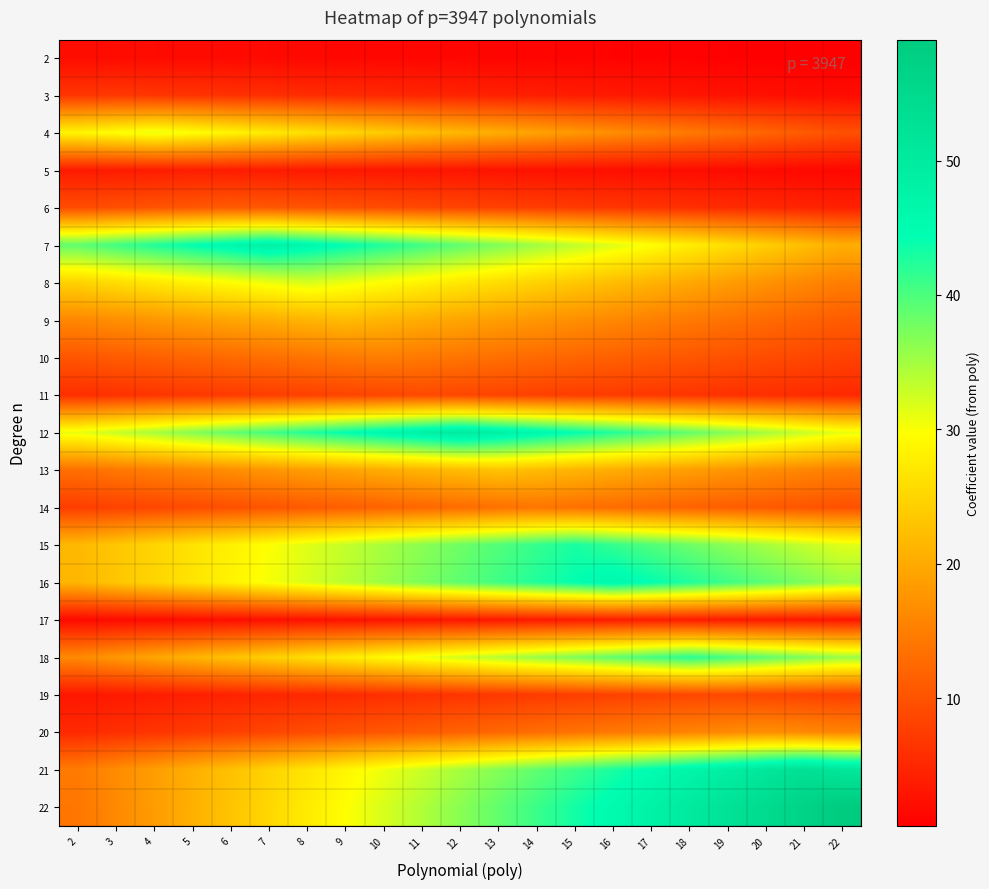

What is the total value across all series at 22?

373.2